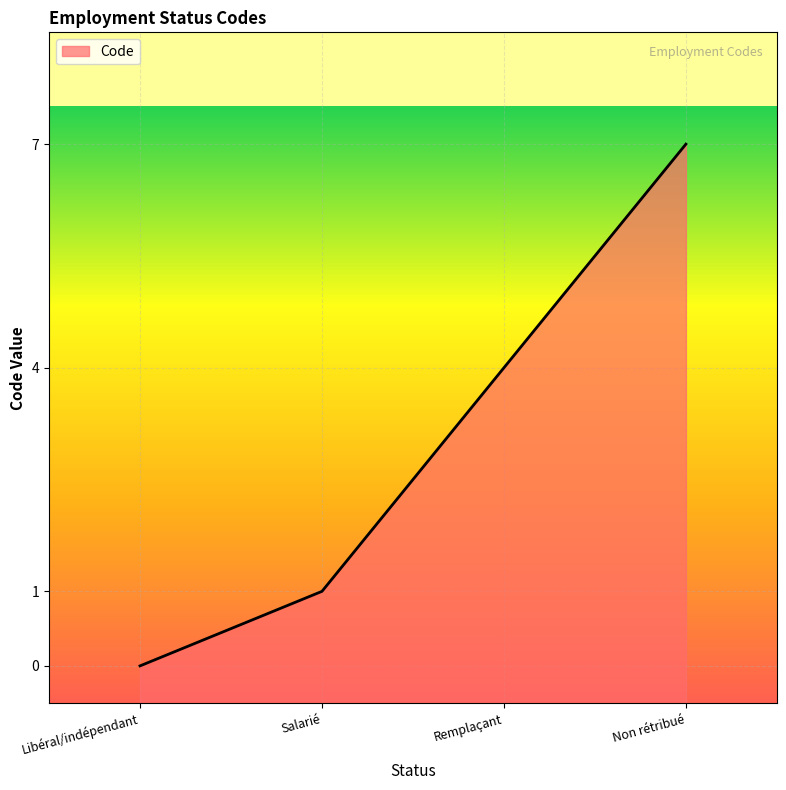

Does the chart display data point markers on the line(s)?

No